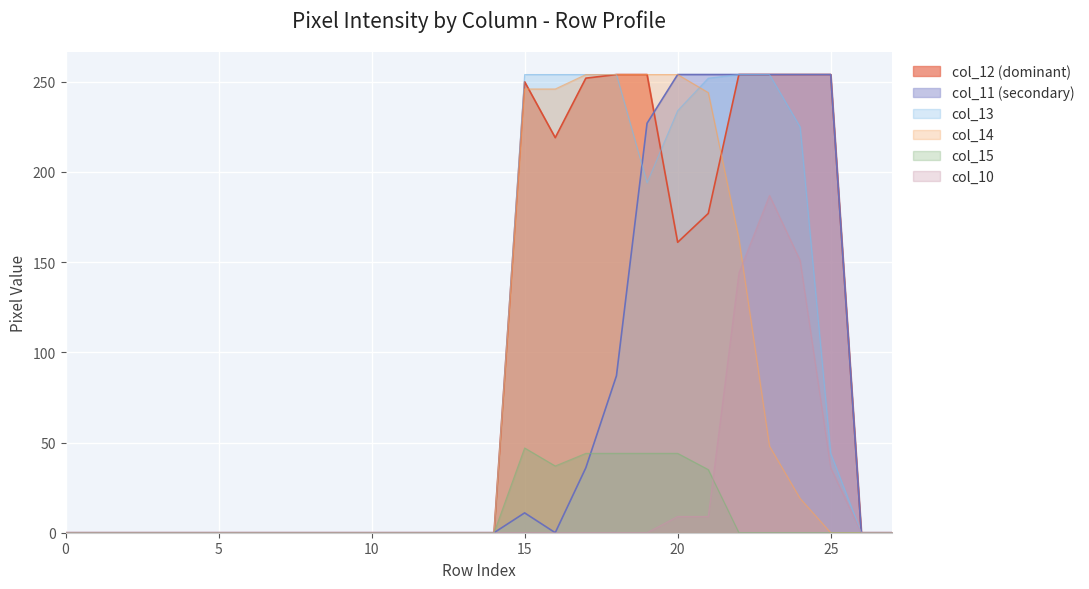

Does the chart display data point markers on the line(s)?

No